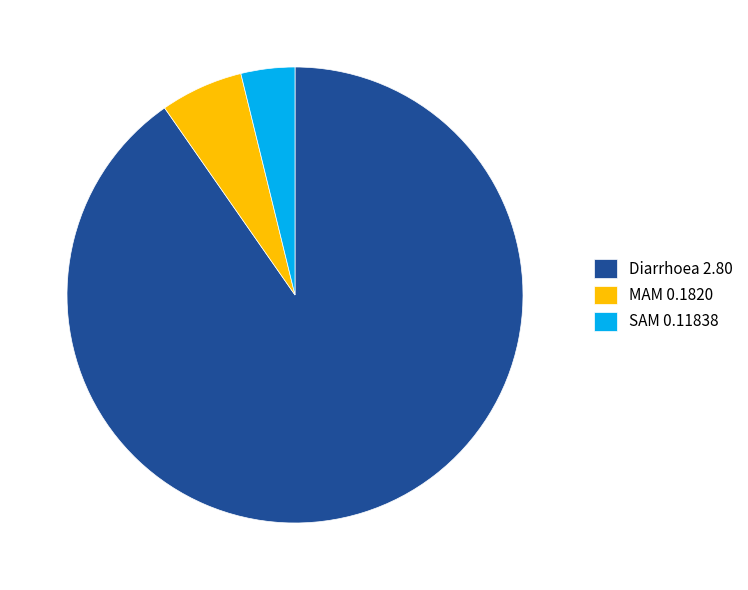

Is the sum of MAM 0.1820 and Diarrhoea 2.80 greater than half?

Yes